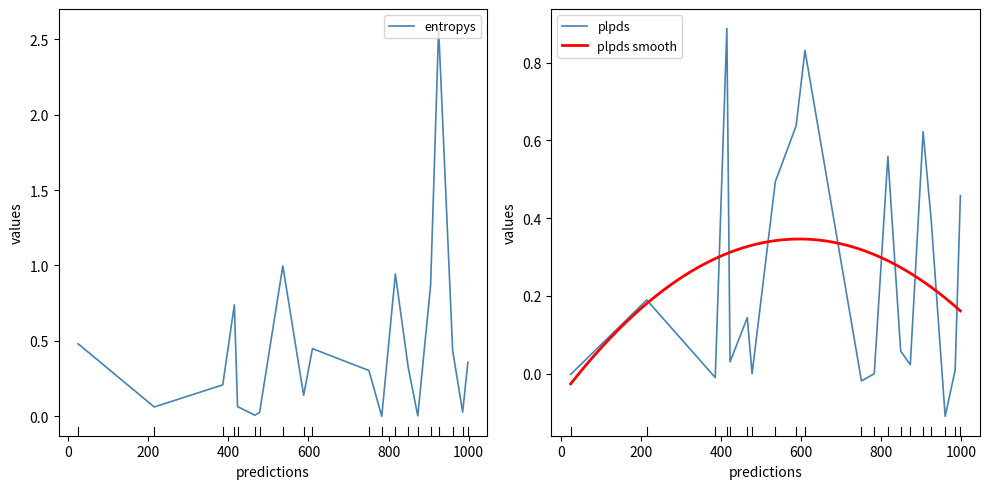

What is the sum of all entropys values?

9.0